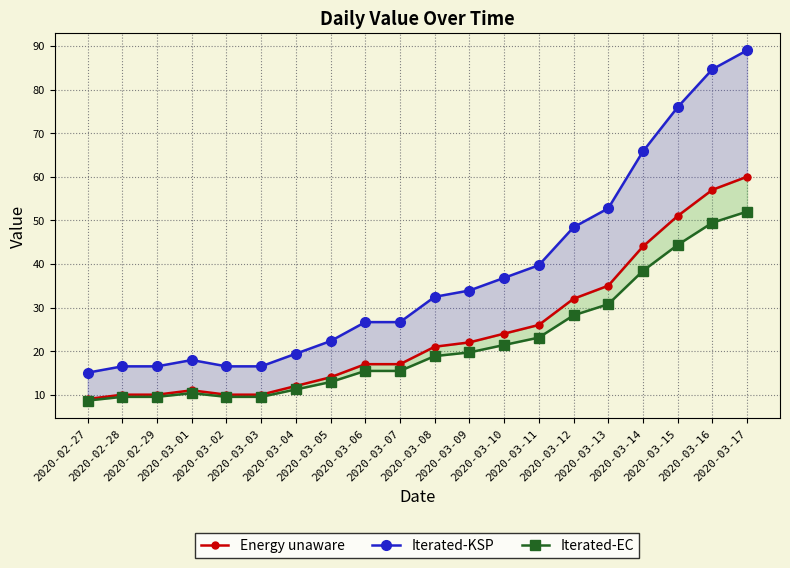

How many lines are shown in the chart?

3